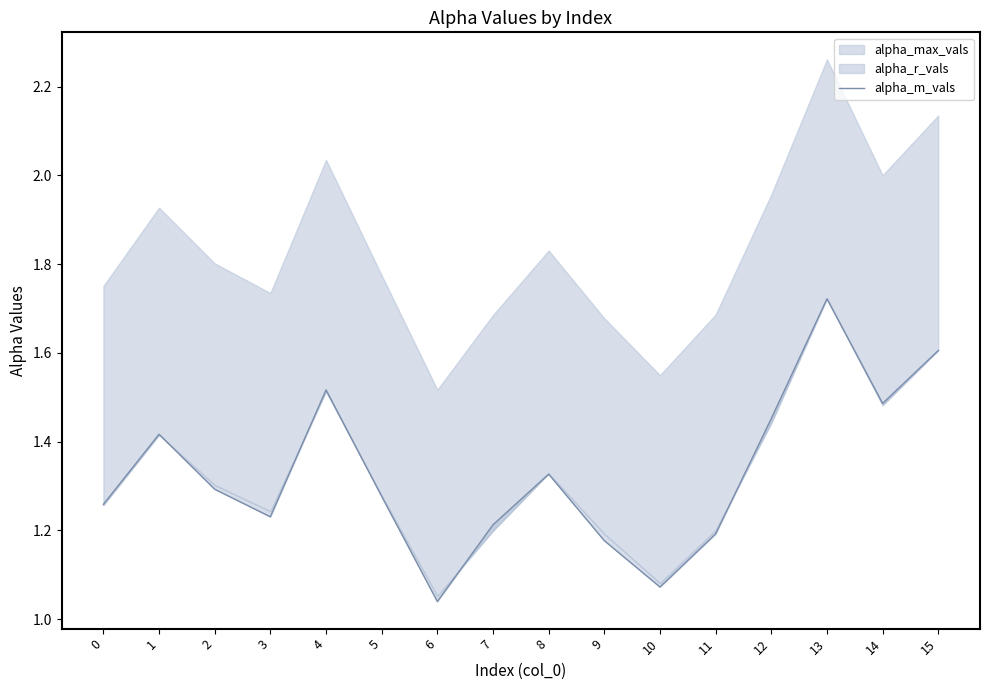

True or false: the data shows 2.5 at 13.

False